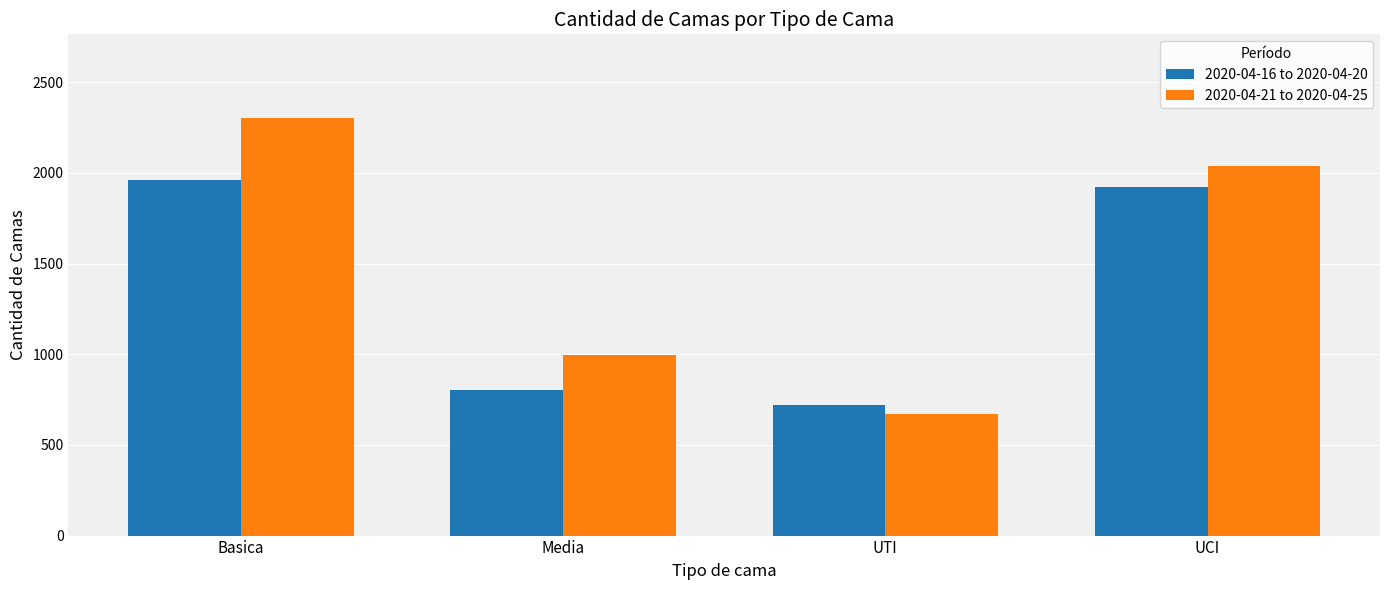

What is the sum of the 2020-04-21 to 2020-04-25 values at UTI and Media?

1663